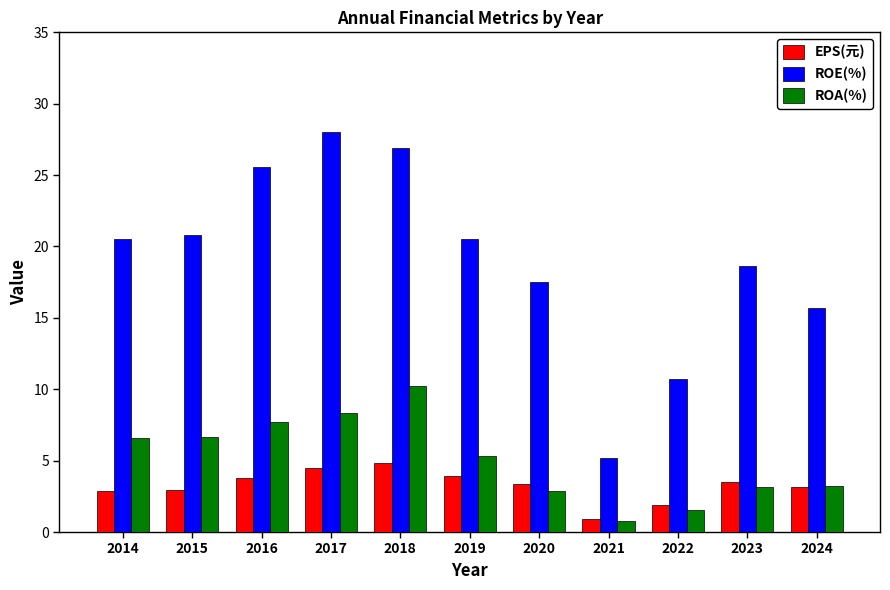

What is the highest value of the ROA(%) series?

10.2